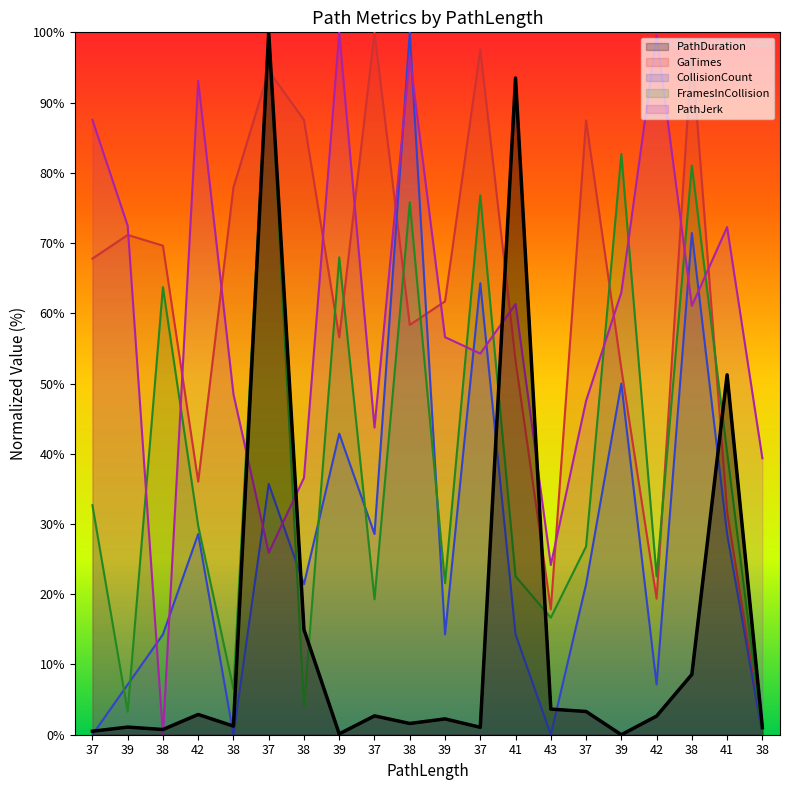

How many values in FramesInCollision are above zero?

19